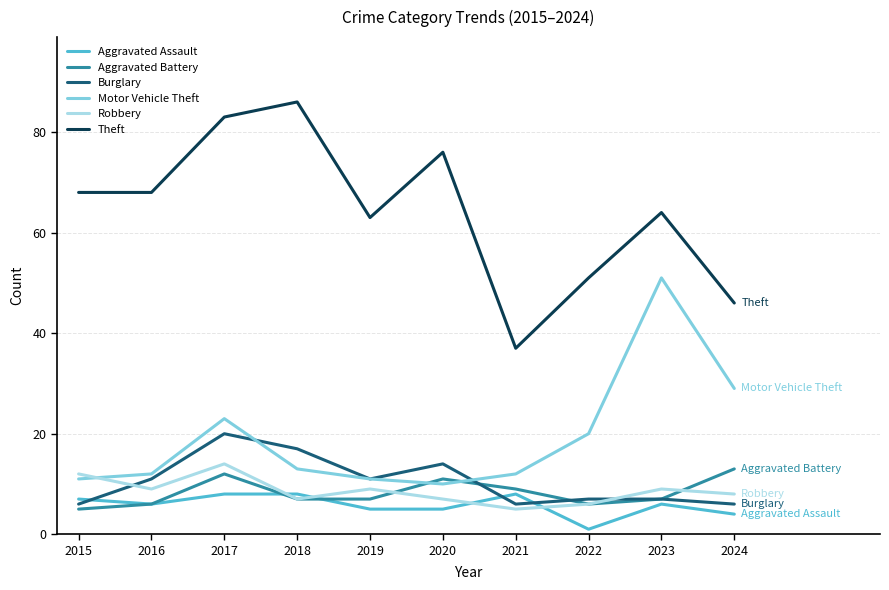

Count the number of data series in this chart.

6